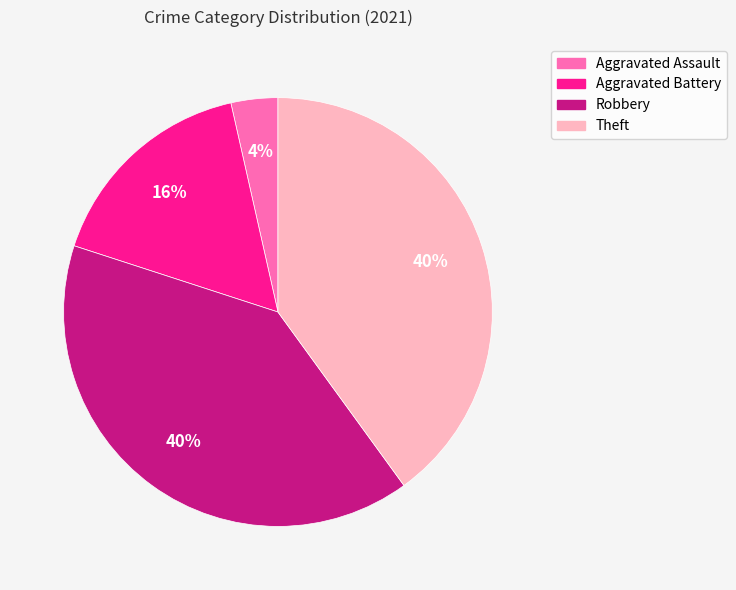

Is there a majority slice in this chart?

No